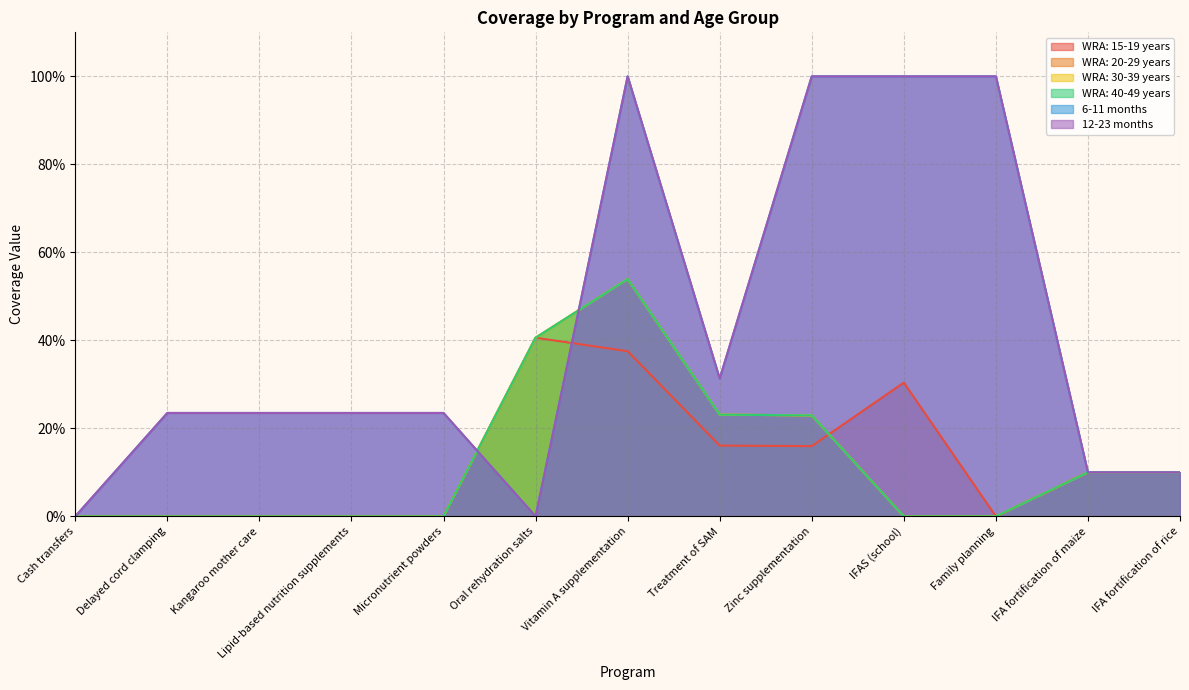

Which series has the widest spread of values?

6-11 months